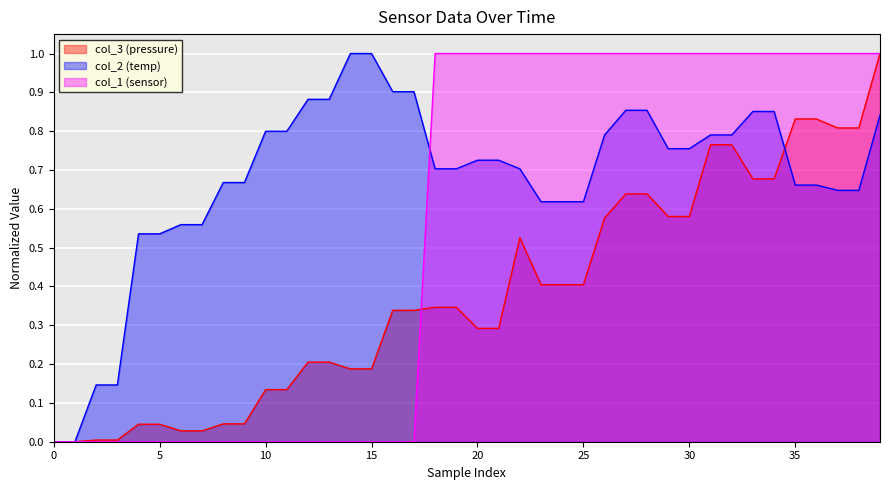

True or false: col_1 has more than 1 points higher than both neighbors.

False